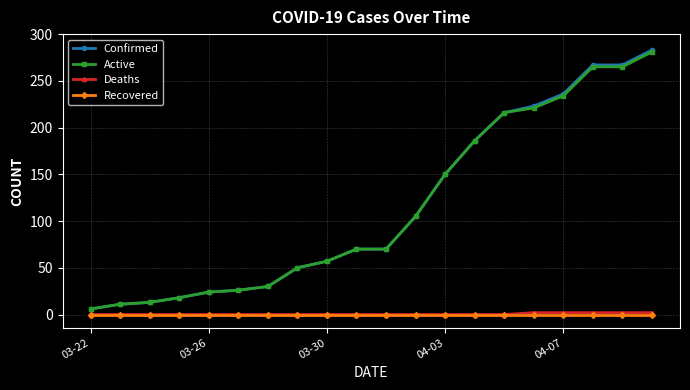

Which series has the widest spread of values?

Confirmed